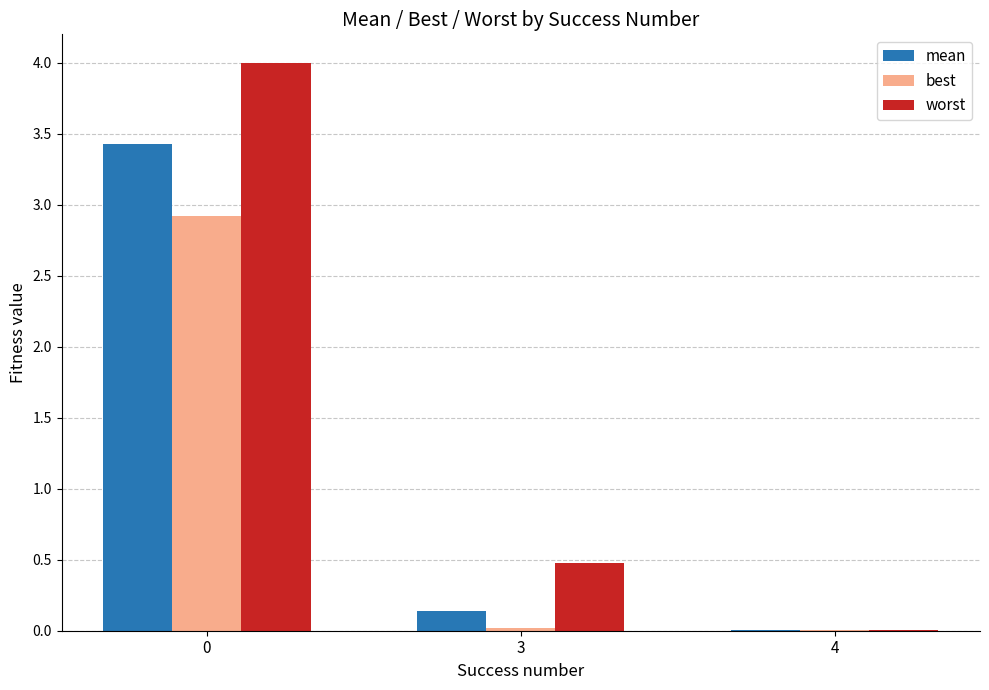

Are the bars horizontal?

No